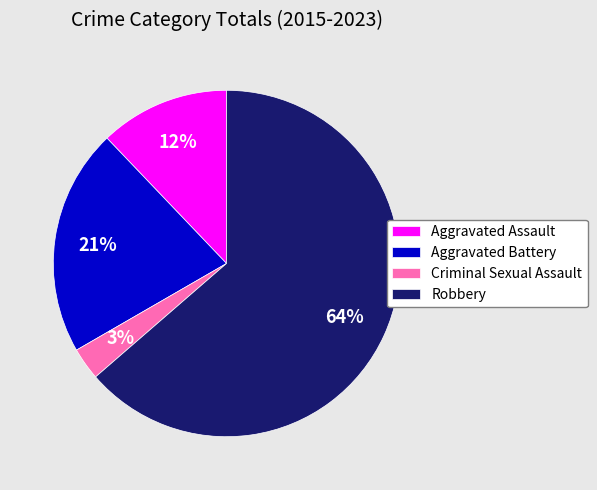

Is it true that Aggravated Assault is 26% of the pie?

False